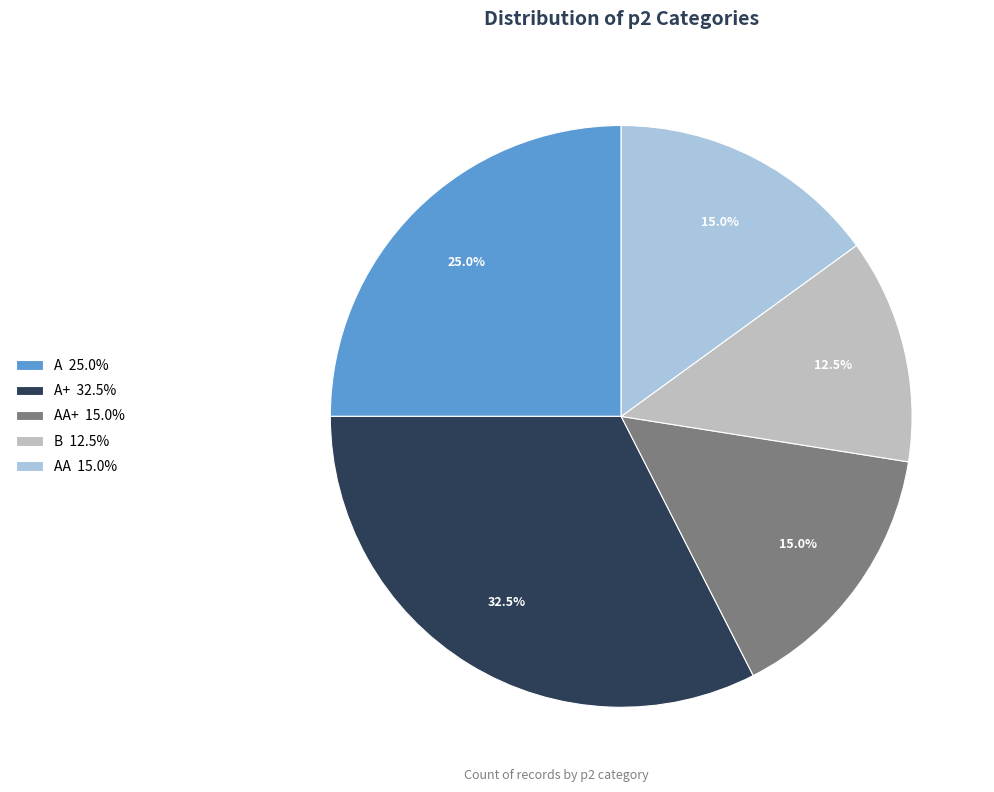

How much of the chart is everything except A 25.0%?

75.0%